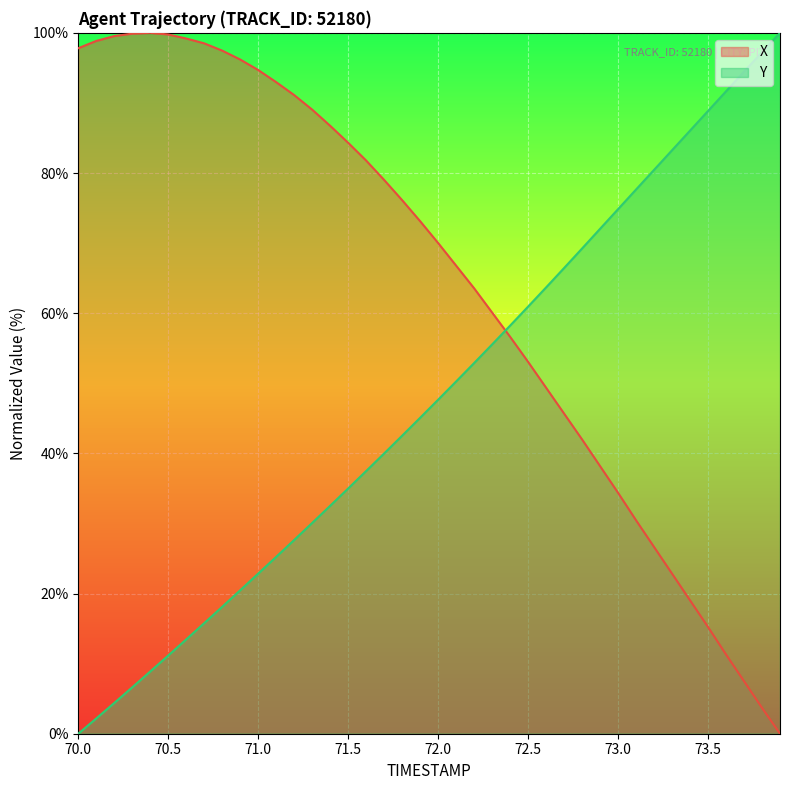

What is the maximum value for X?

100.0